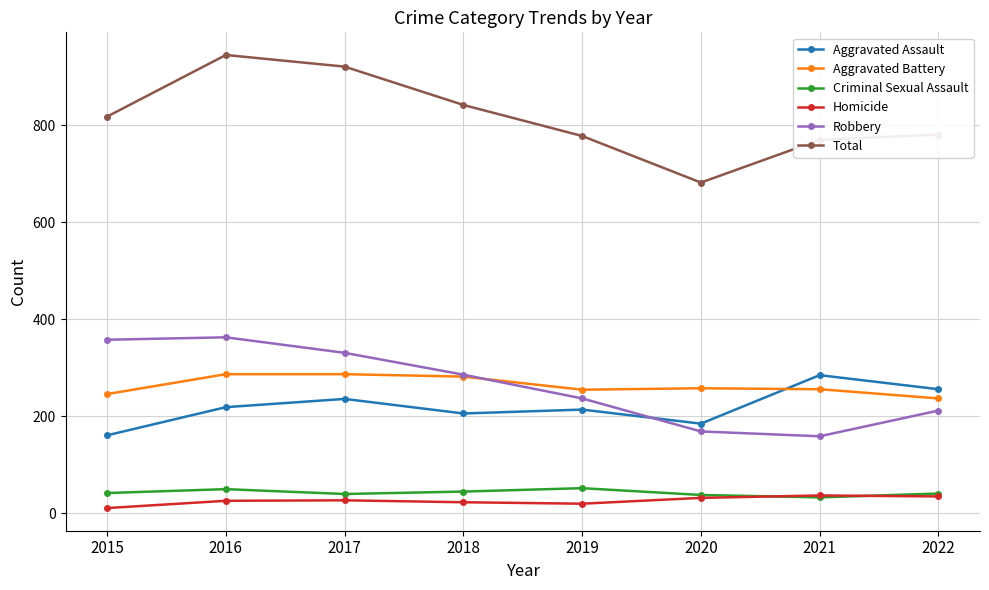

Which series has the largest total across all categories?

Total